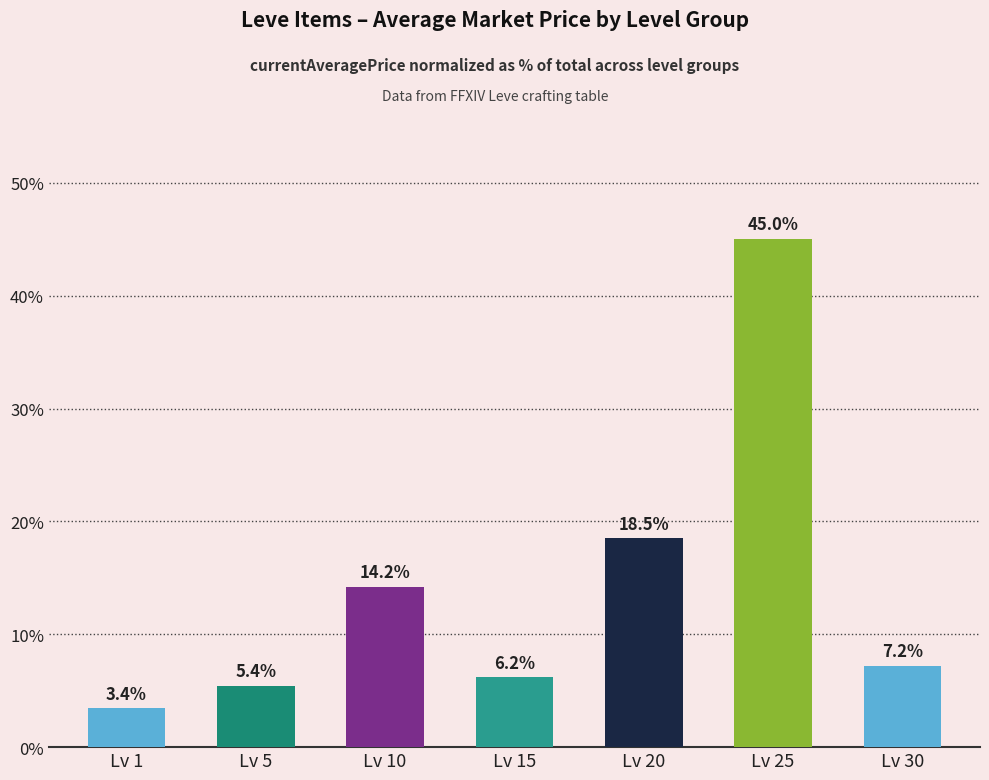

How many bars are there in total?

7